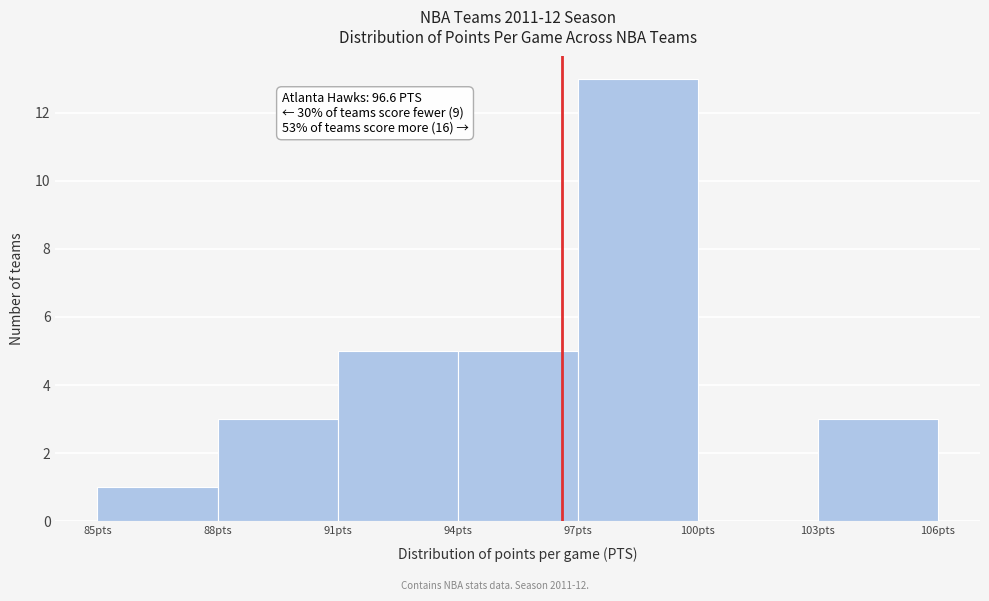

Over which range of the x-axis is the bar tallest?

97 to 100